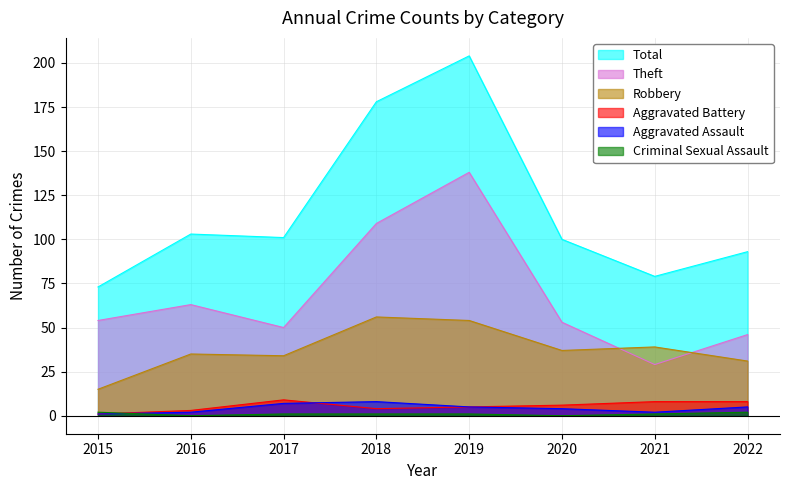

Count the Aggravated Battery values in the range 4 to 8.

5